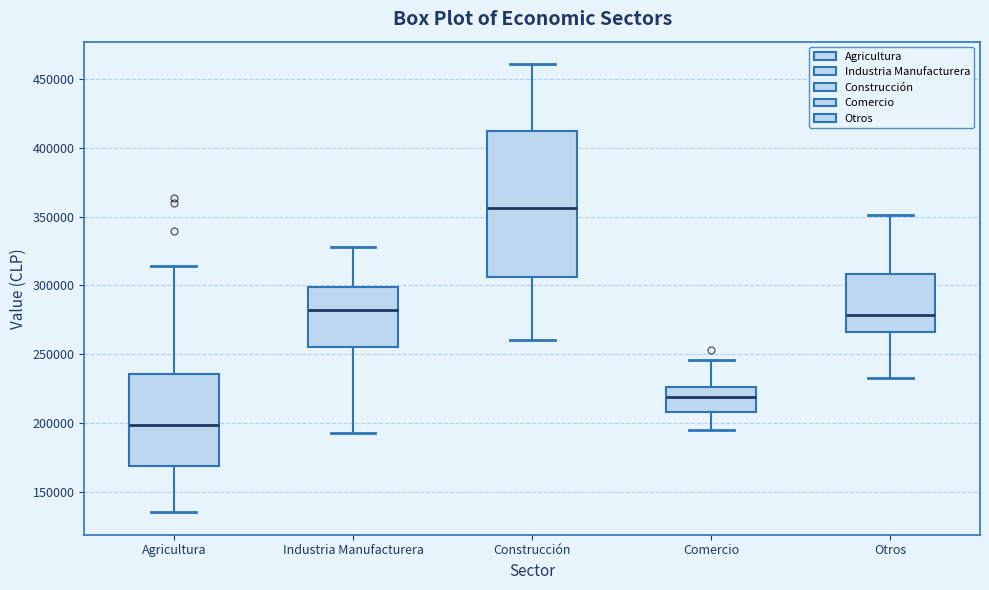

Which box is the tallest, from its lower edge to its upper edge?

Construcción